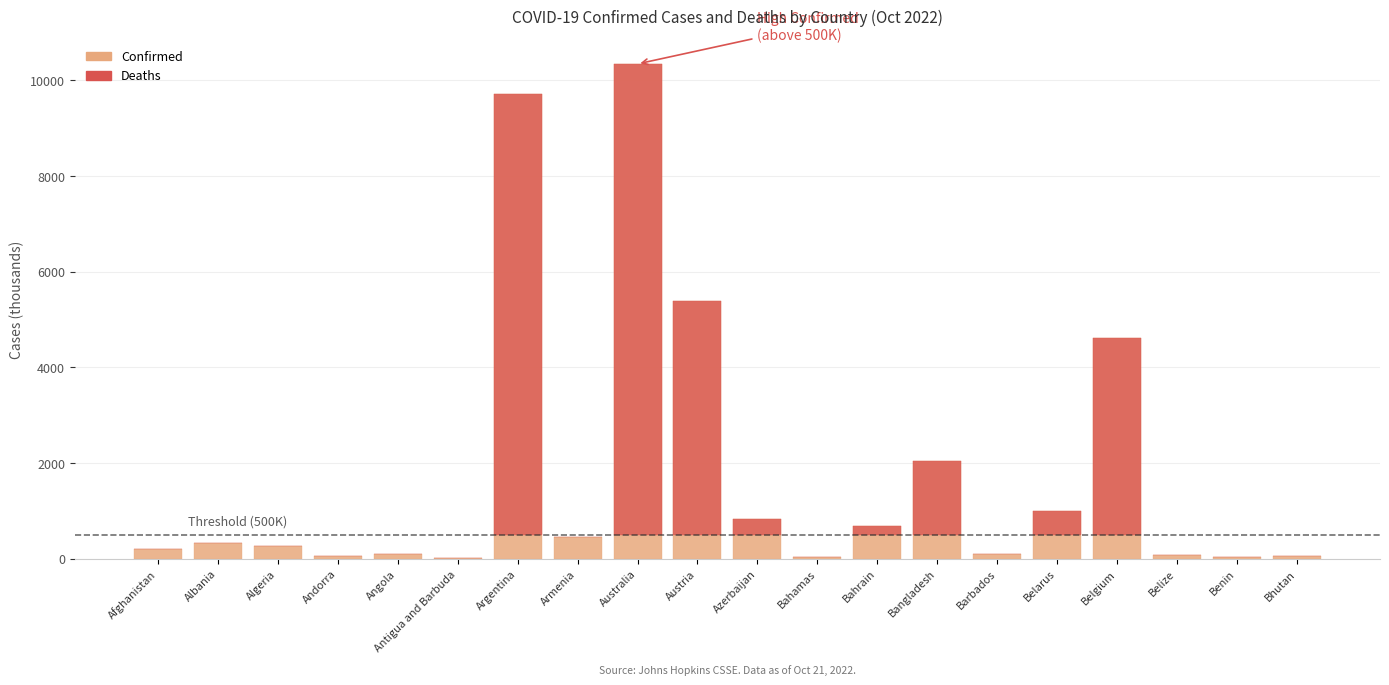

List the series in order of their peak value, highest first.

Confirmed, Deaths